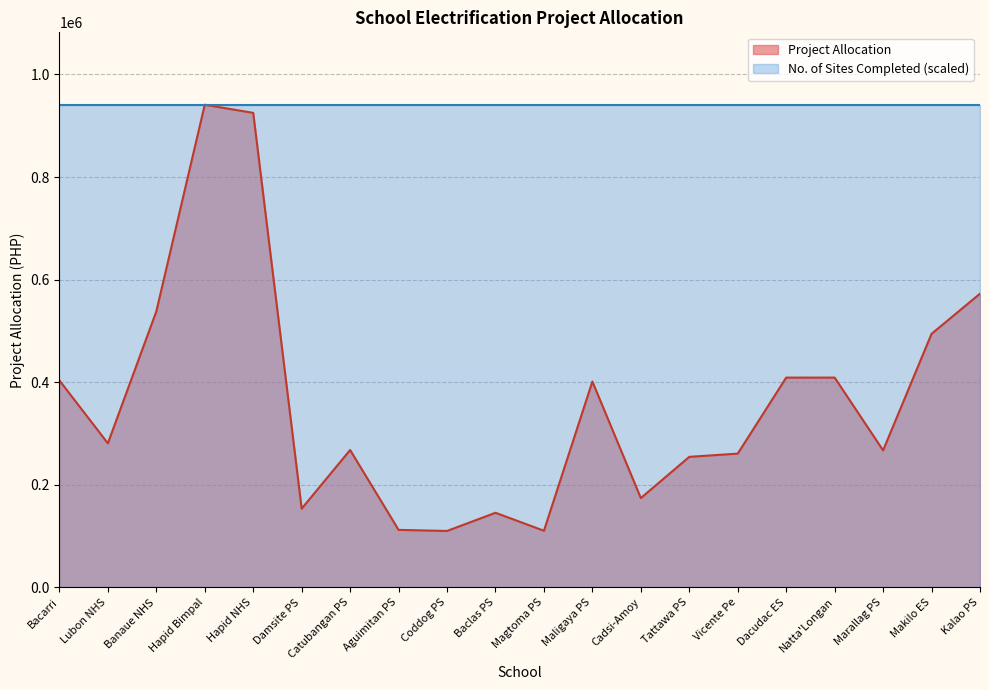

Which label corresponds to the largest value in the chart?

Hapid Bimpal